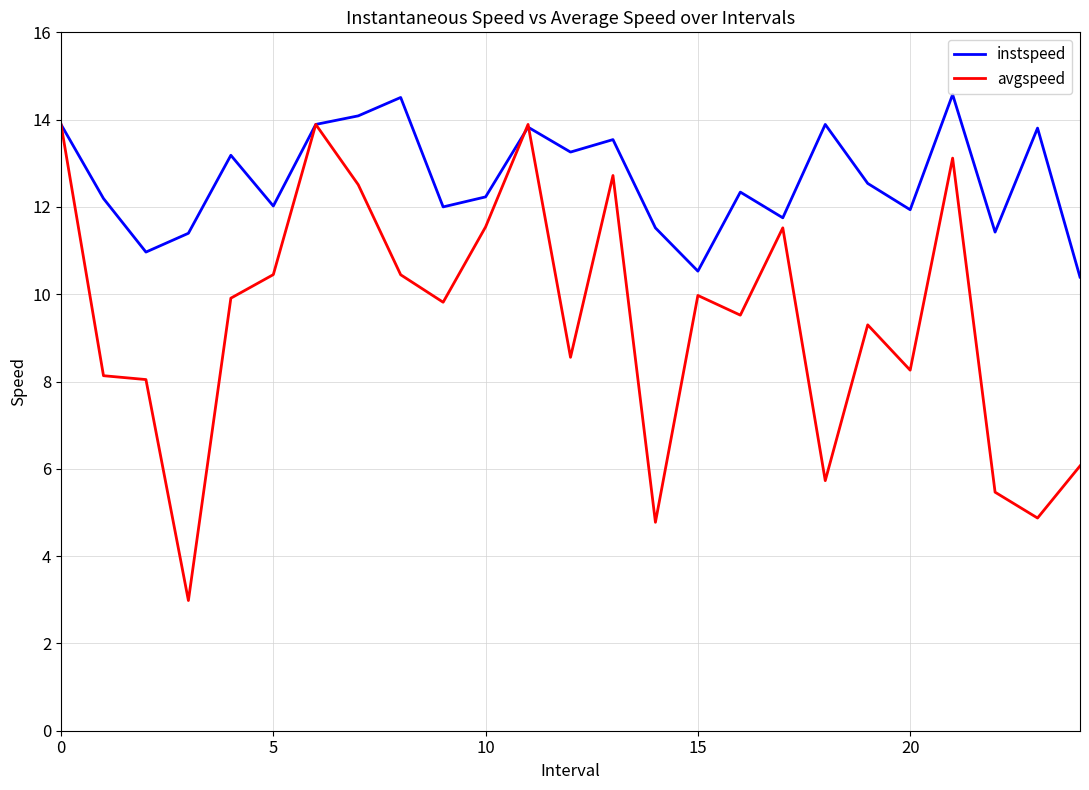

List the series in order of their peak value, highest first.

instspeed, avgspeed